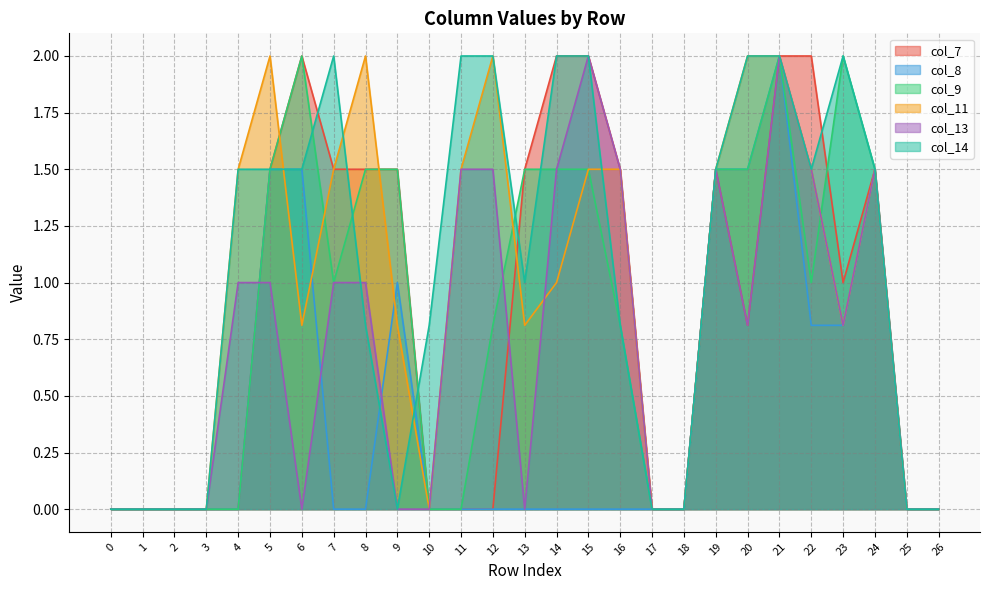

How many values in col_14 are above zero?

18